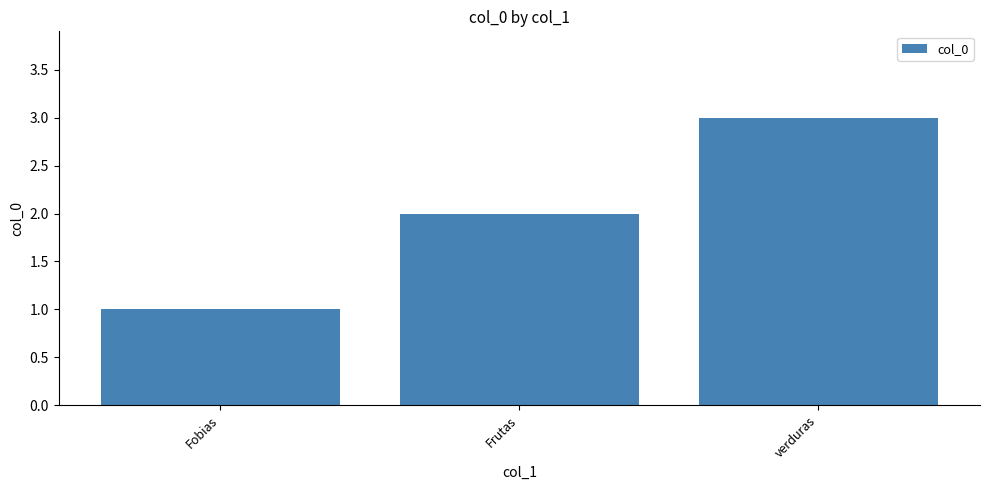

Which category has the highest value across all series?

verduras